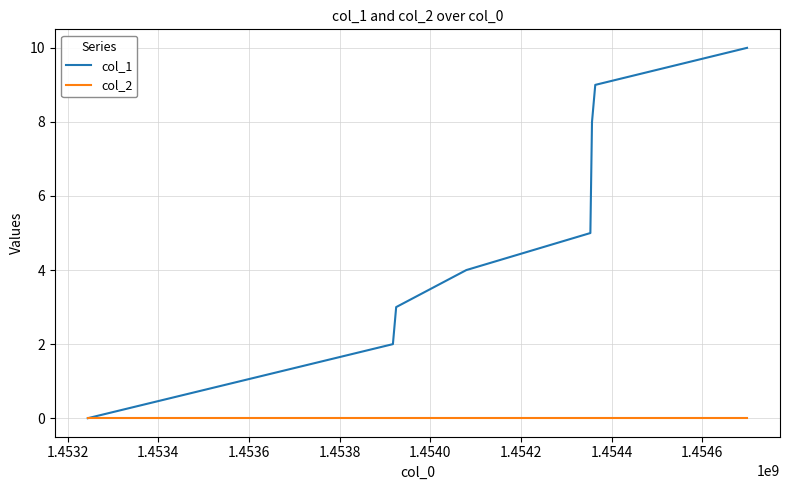

Does the chart have visible grid lines?

Yes